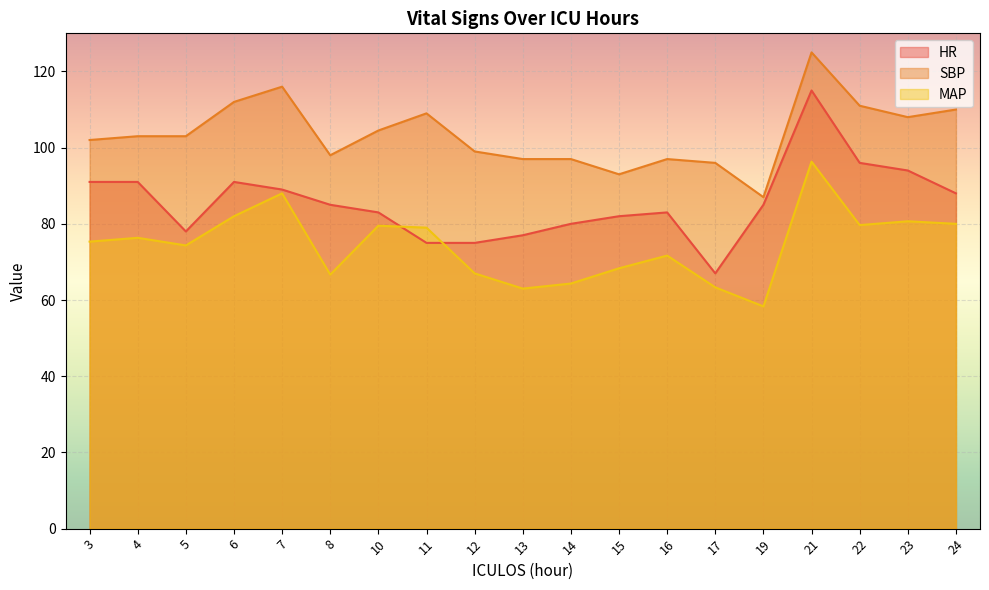

Which series has the largest range (max minus min)?

HR